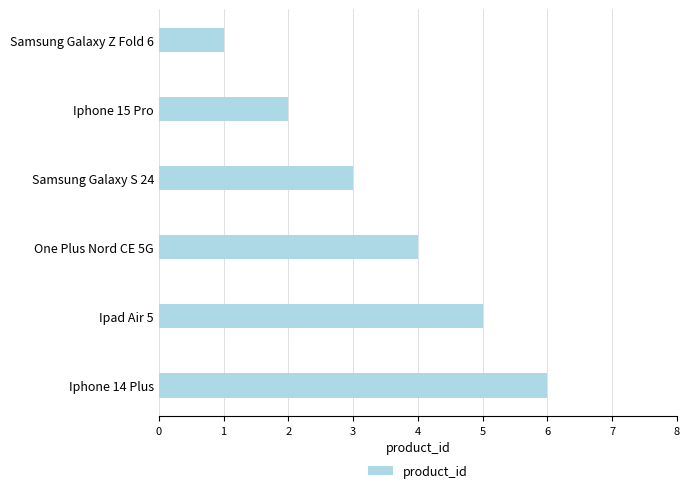

Which category has the highest value across all series?

Iphone 14 Plus